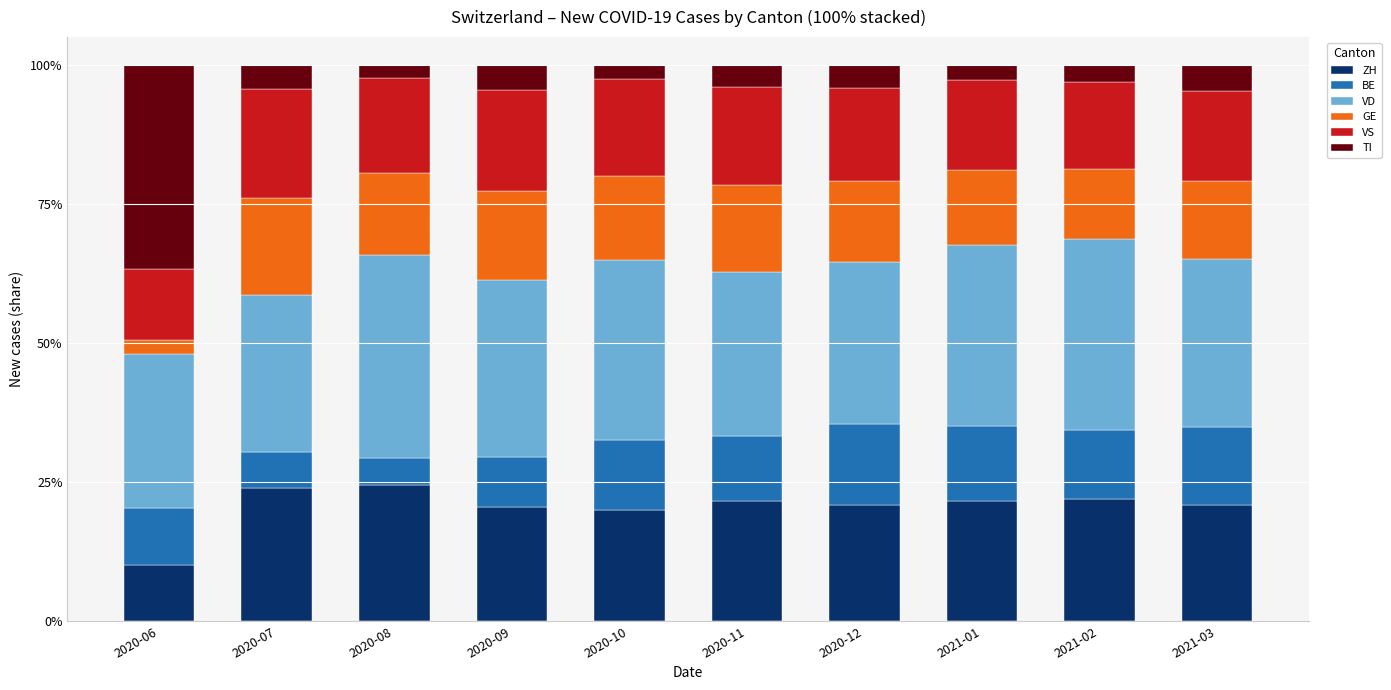

What is the average value of the ZH series?

20.6